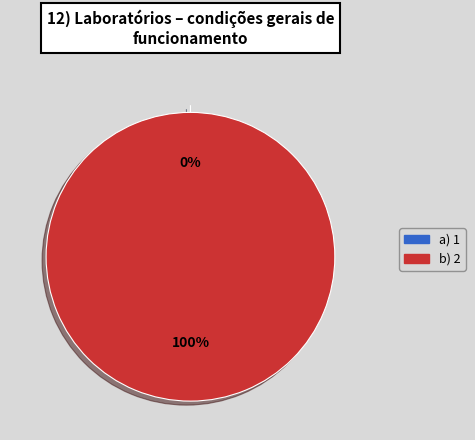

Is there a majority slice in this chart?

Yes